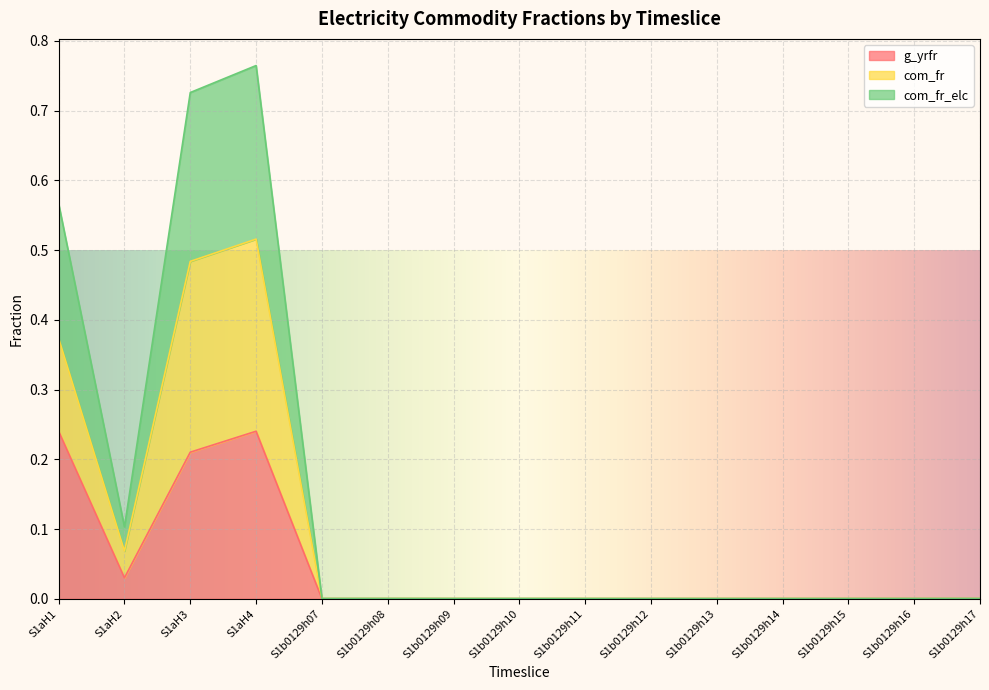

True or false: g_yrfr has a value of 0.0 at S1b0129h16.

True